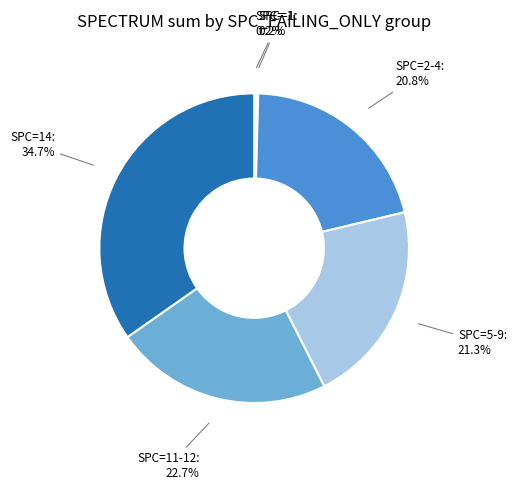

What portion of the pie excludes SPC=5-9?

78.7%